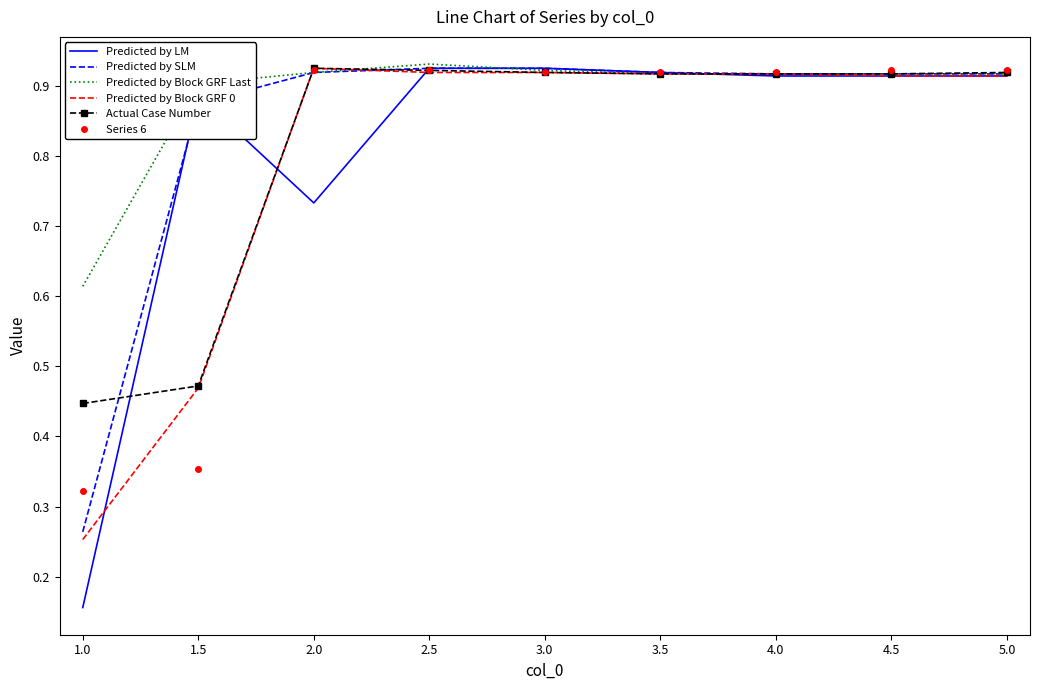

Which label corresponds to the smallest value in the chart?

1.0